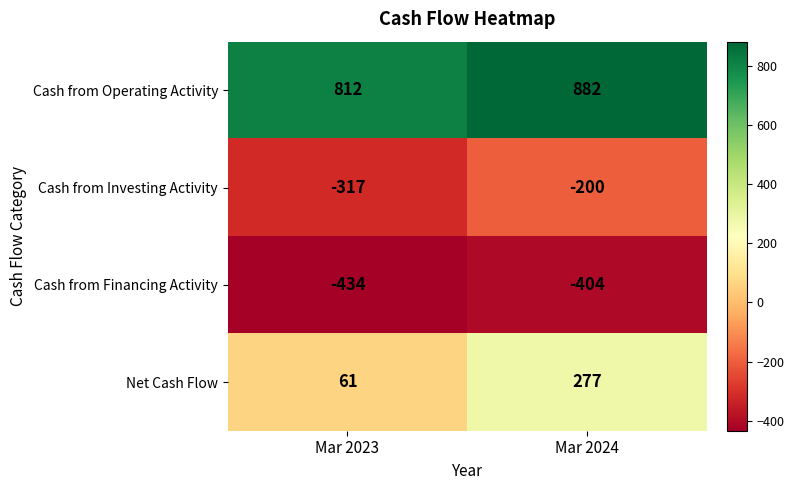

Which series has the widest spread of values?

Net Cash Flow